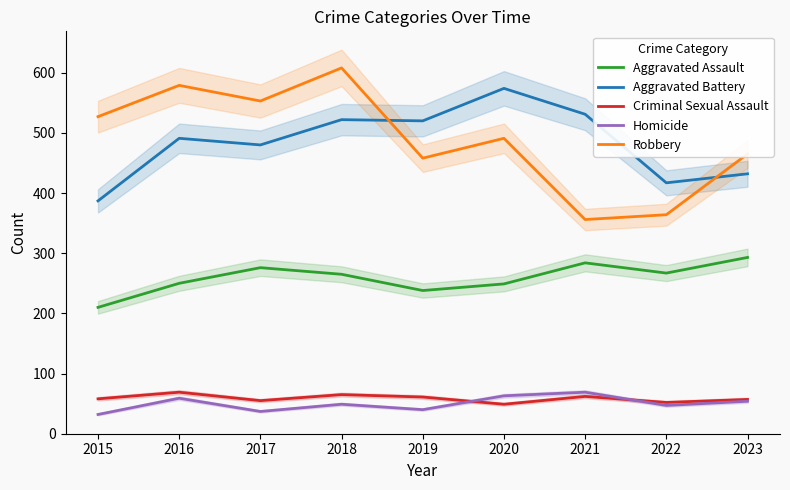

List the labels in order of Homicide value, largest first.

2021, 2020, 2016, 2023, 2018, 2022, 2019, 2017, 2015